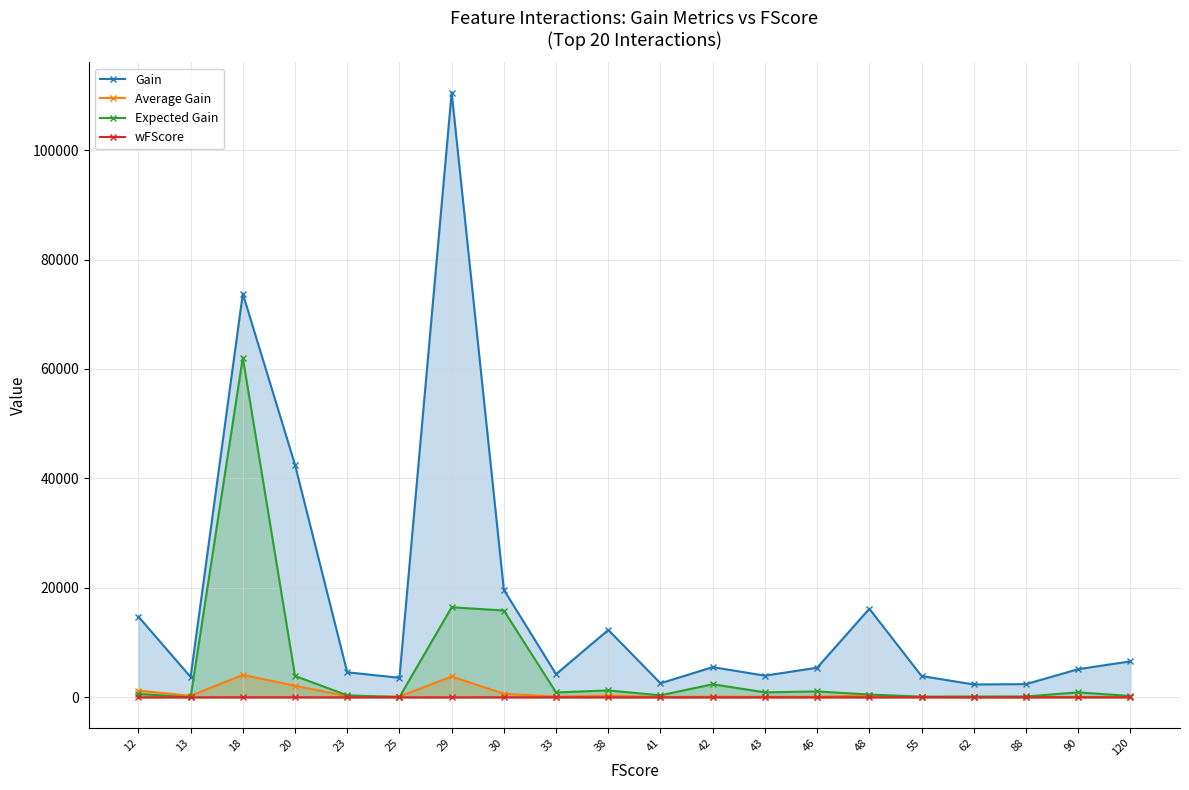

How many series are shown in this chart?

4